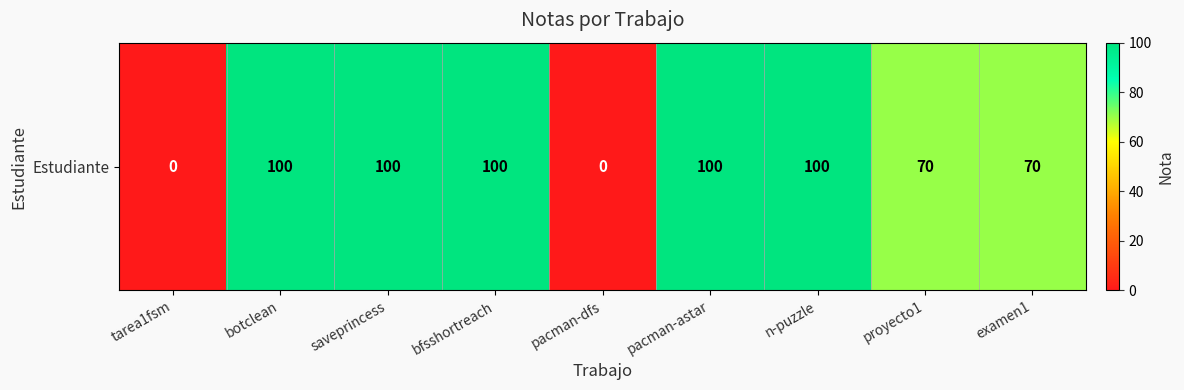

Reading left to right, what are all the values shown in this chart?

0	100	100	100	0	100	100	70	70